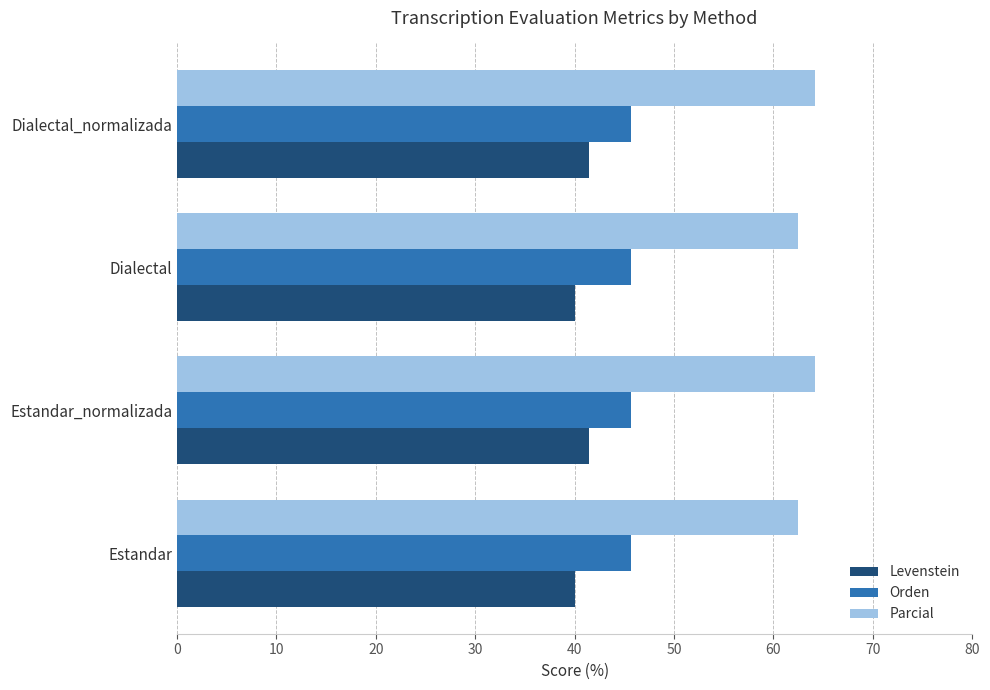

What value does the Orden series have at Estandar?

45.7